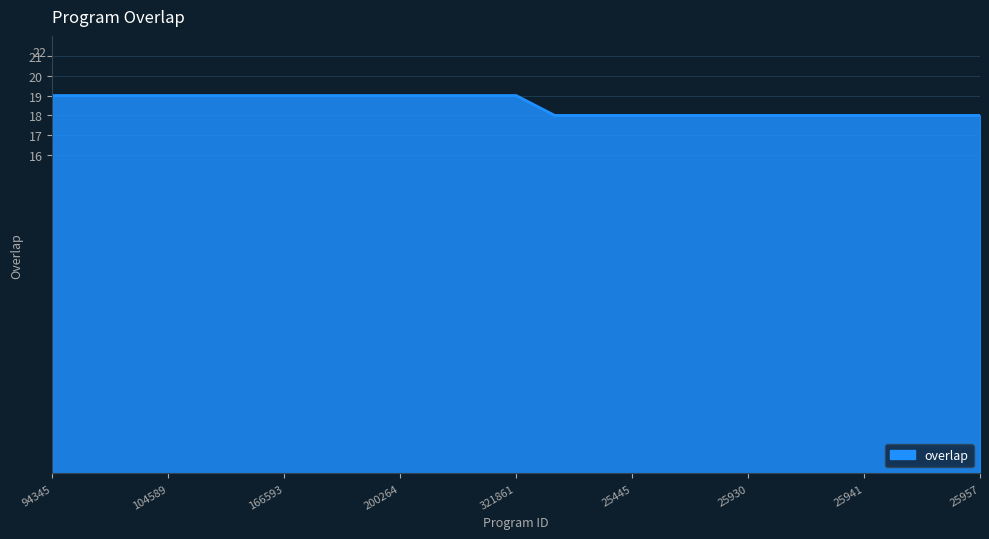

What is the smallest value displayed?

18